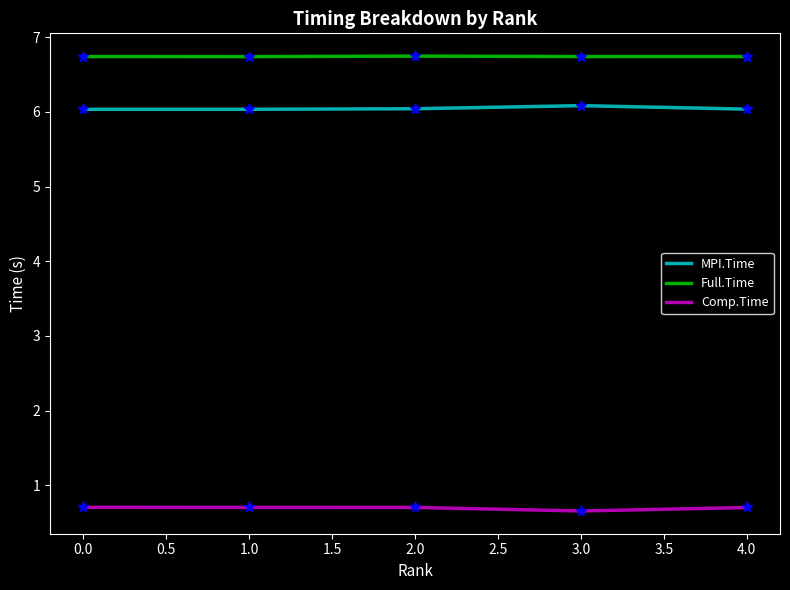

How many Comp.Time values are between 0 and 1?

5